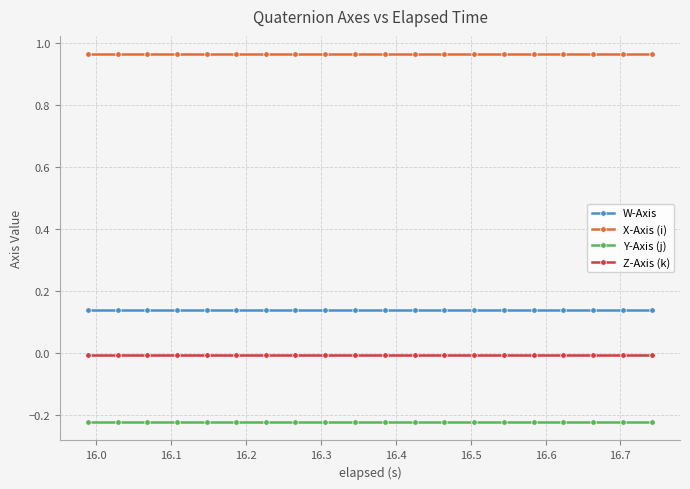

Rank the series by their maximum value, from lowest to highest.

Y-Axis (j), Z-Axis (k), W-Axis, X-Axis (i)